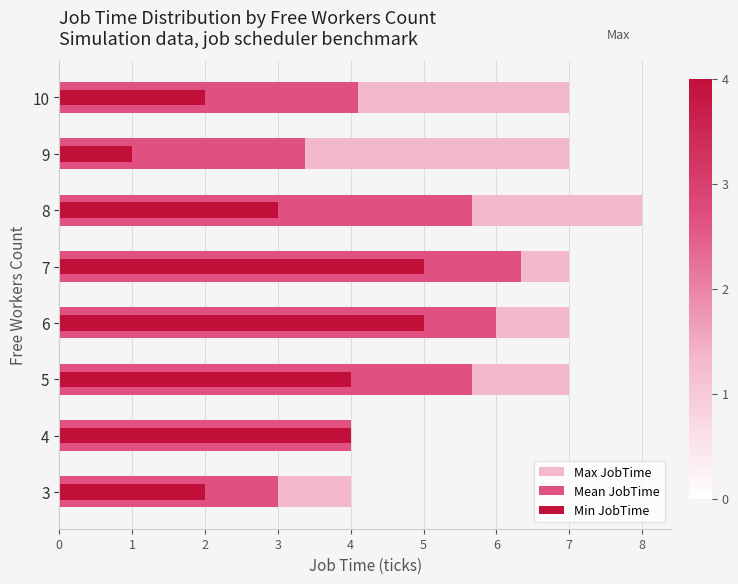

List the series in order of their overall mean, highest first.

Max JobTime, Mean JobTime, Min JobTime